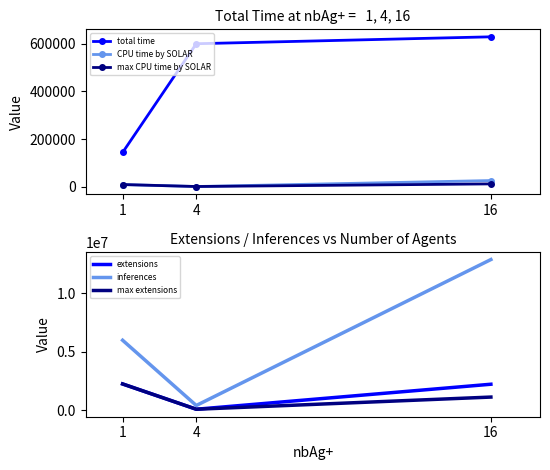

What is the spread (max minus min) of values at 1?

5995548.0